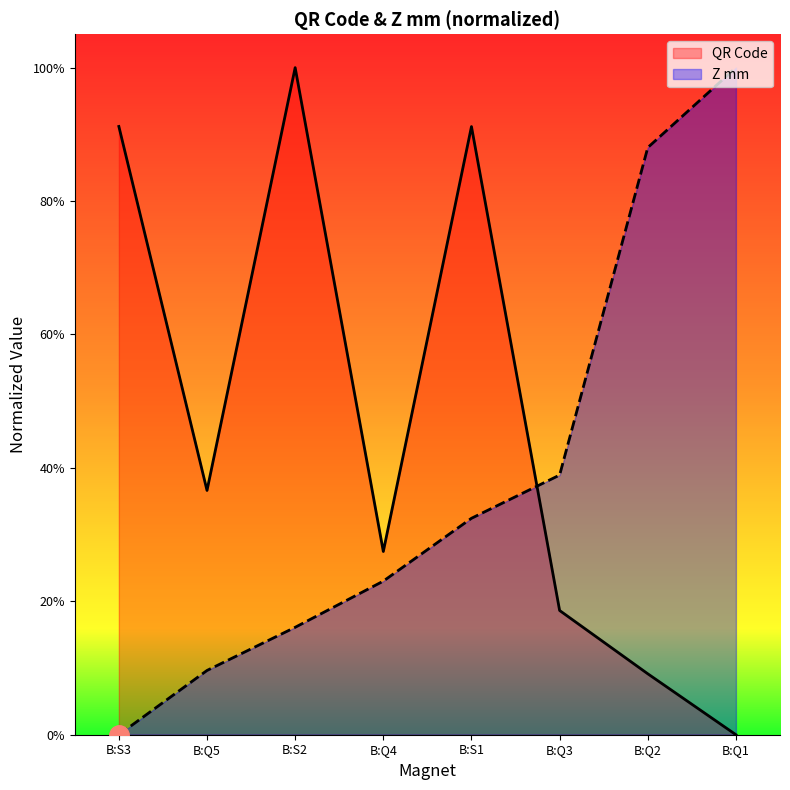

At B:S1, list the series in order from smallest to largest.

Z mm, QR Code